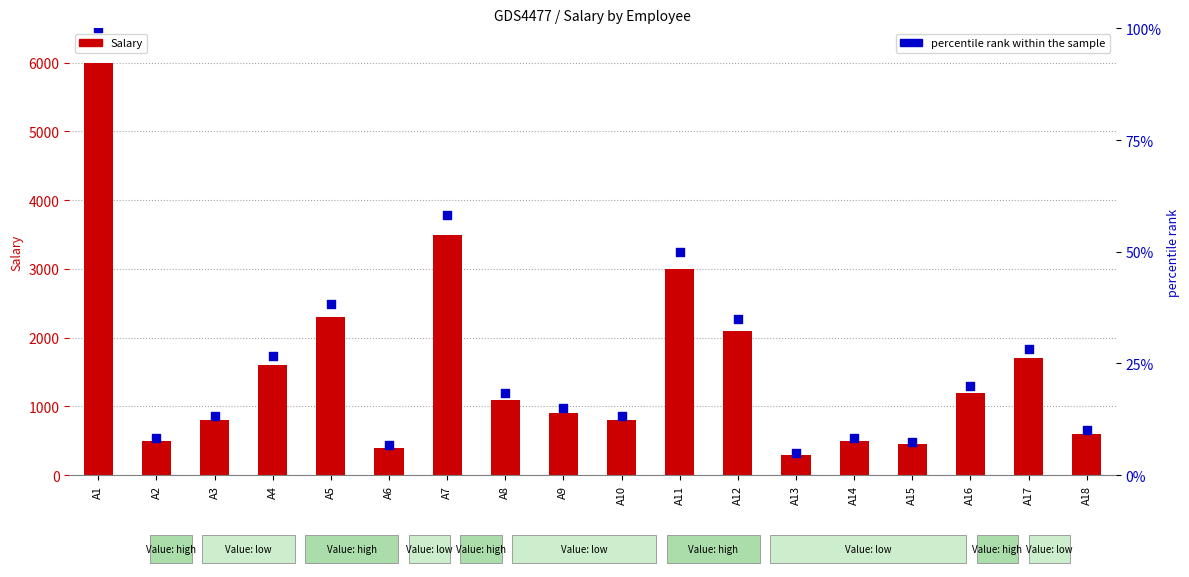

Is the value of Salary at A15 greater than the value of percentile rank within the sample at A15?

Yes